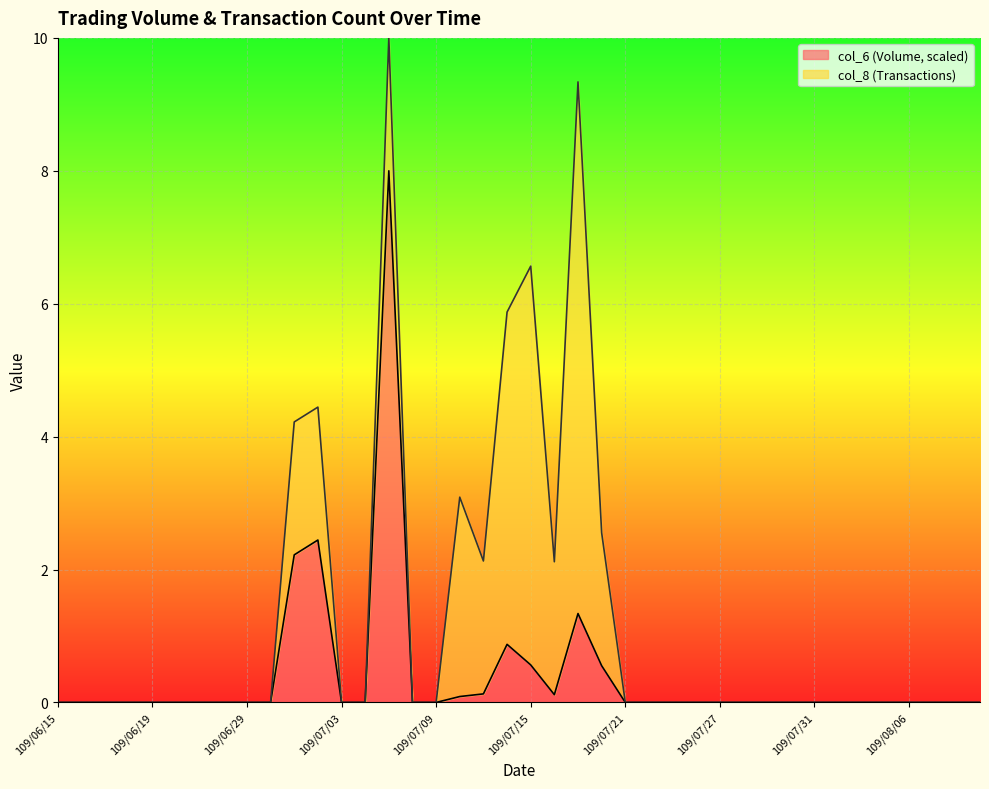

At which category does the data reach its first local peak?

109/07/02